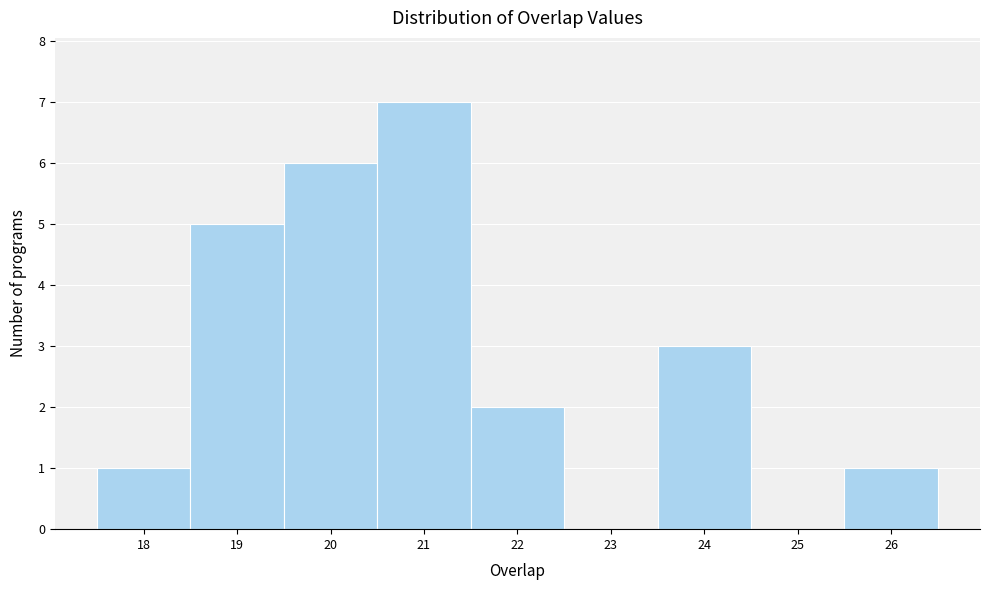

Reading left to right, transcribe this chart: for each bar, give the range it covers on the x-axis and its height. The values are not printed on the chart, so give them approximately, as read against the axis.

17.5 to 18.5: 1
18.5 to 19.5: 5
19.5 to 20.5: 6
20.5 to 21.5: 7
21.5 to 22.5: 2
22.5 to 23.5: 0
23.5 to 24.5: 3
24.5 to 25.5: 0
25.5 to 26.5: 1